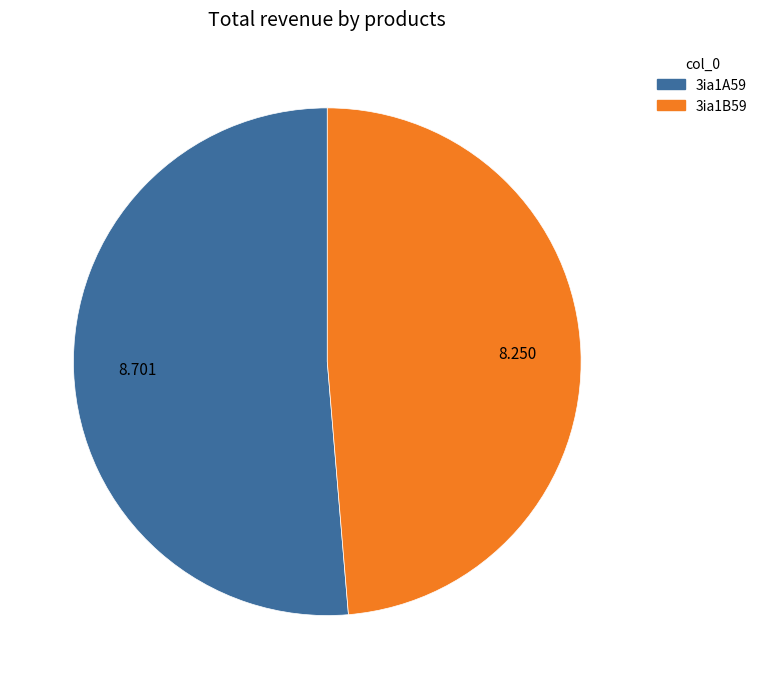

Is it true that 3ia1A59 is 58% of the pie?

False